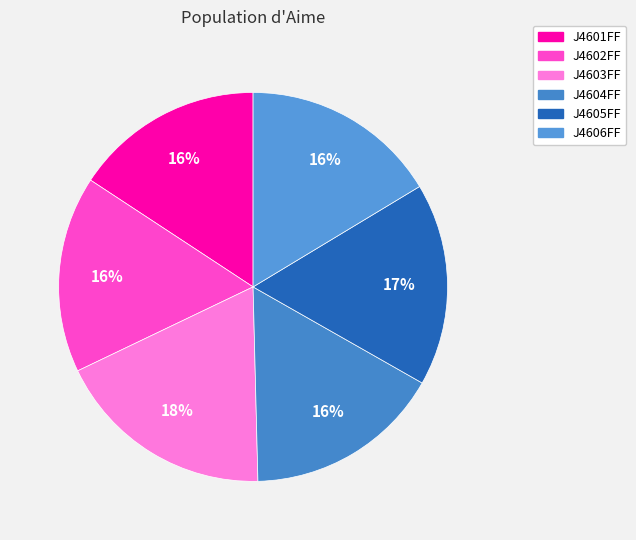

How much of the chart is everything except J4602FF?

83.6%